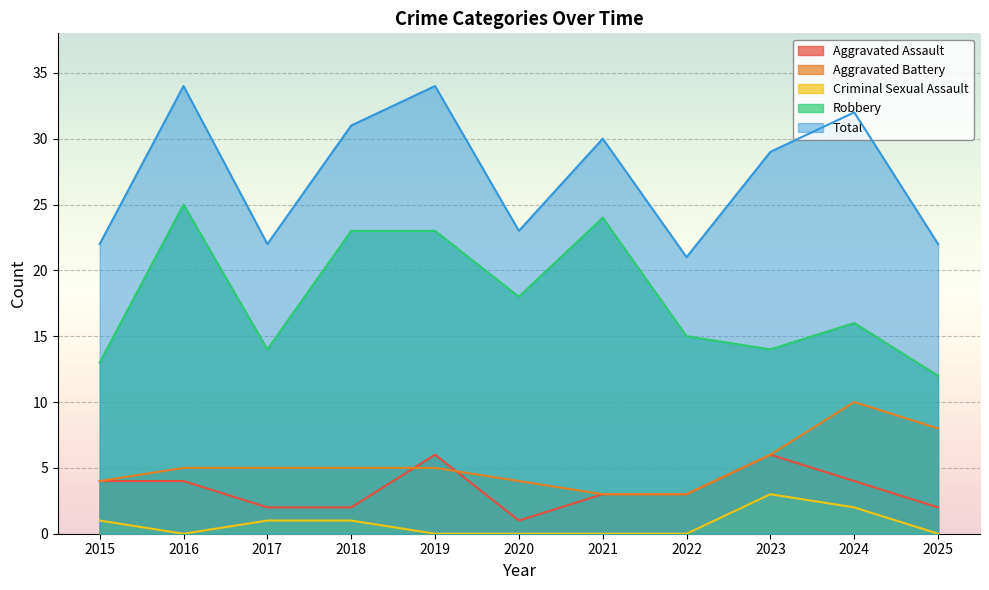

What is the difference between the highest and lowest values at 2015?

21